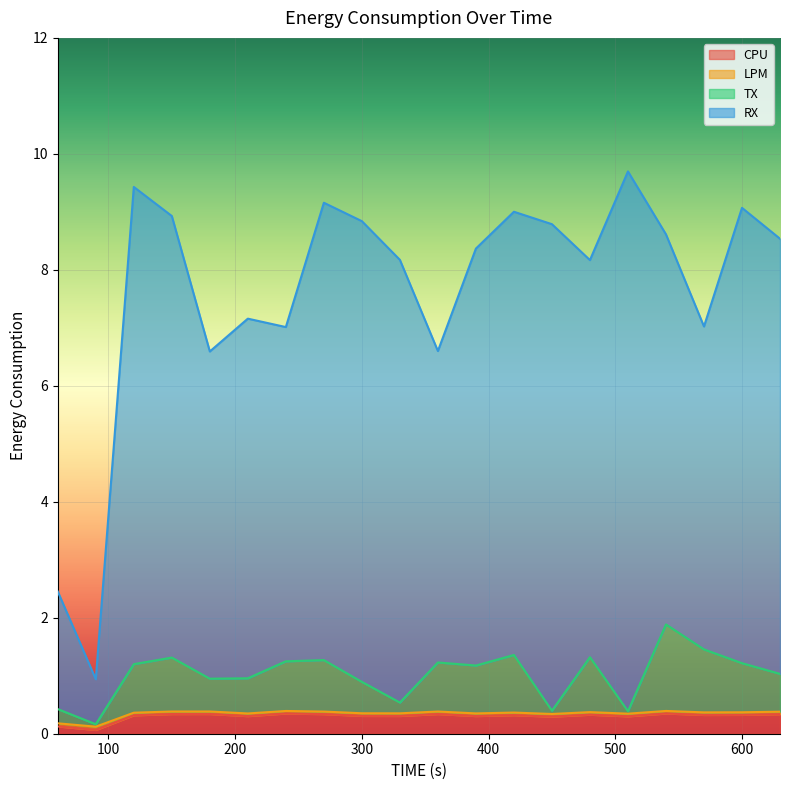

What is the maximum value for CPU?

0.3